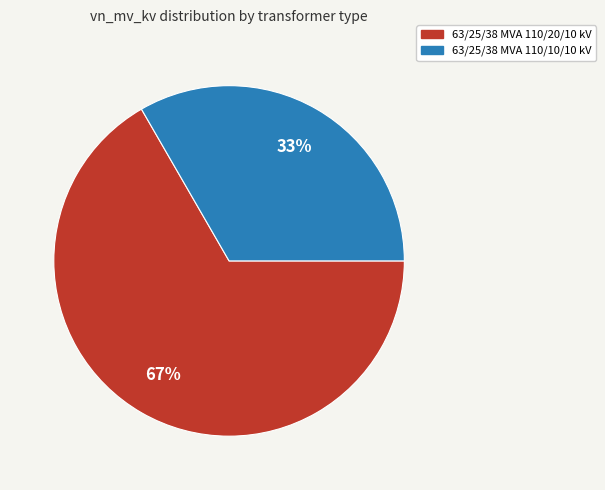

Which slice is the largest?

63/25/38 MVA 110/20/10 kV